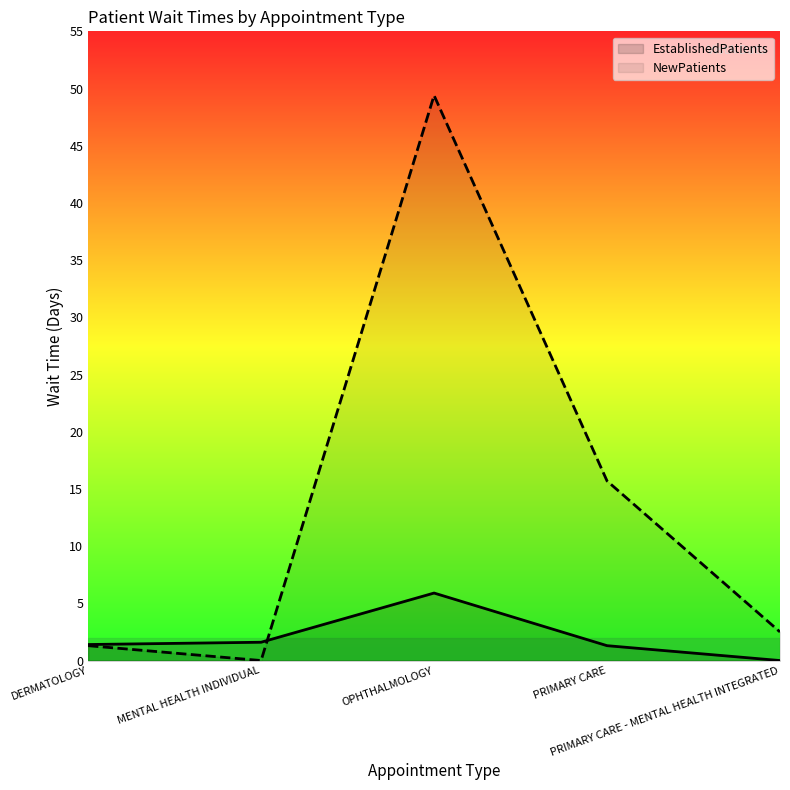

Which series has the largest range (max minus min)?

NewPatients